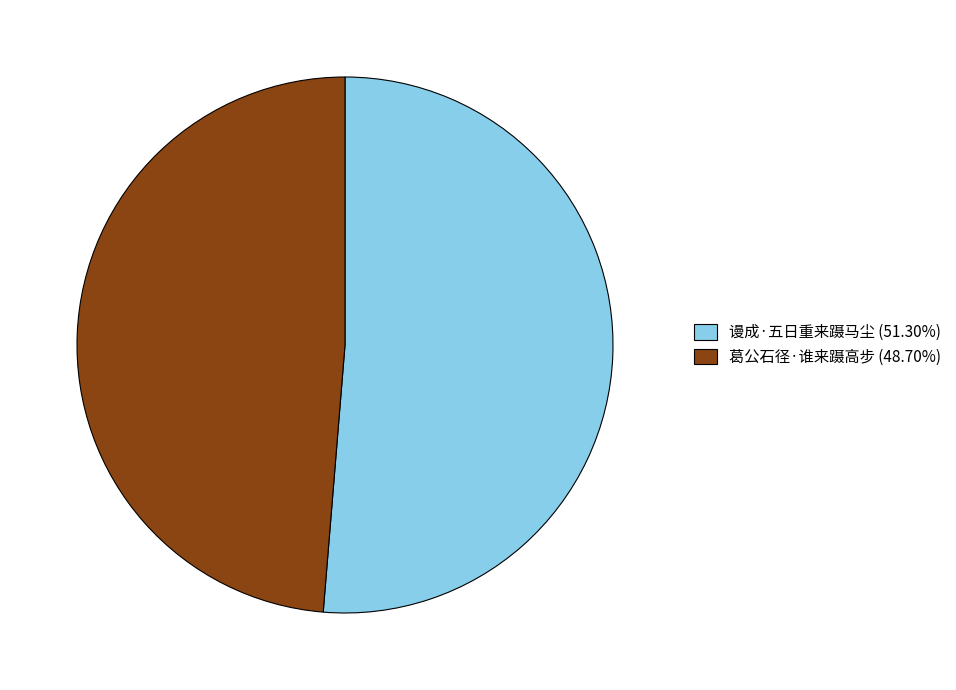

Rank the categories by value from lowest to highest.

葛公石径·谁来蹑高步, 谩成·五日重来蹑马尘